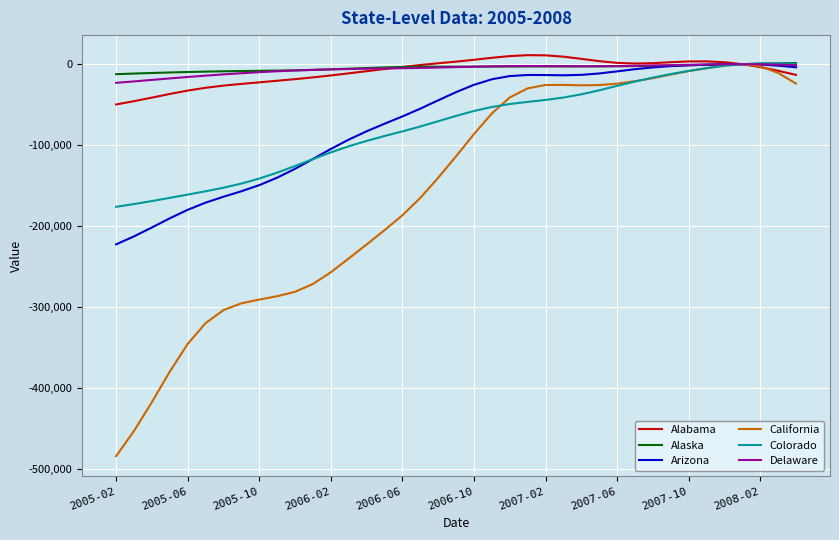

Which series has the largest range (max minus min)?

California